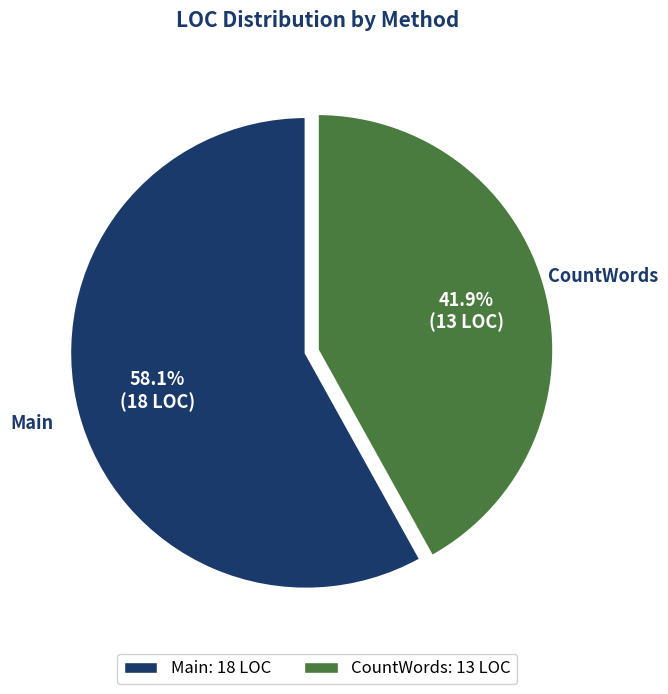

Rank the categories by value from highest to lowest.

Main, CountWords